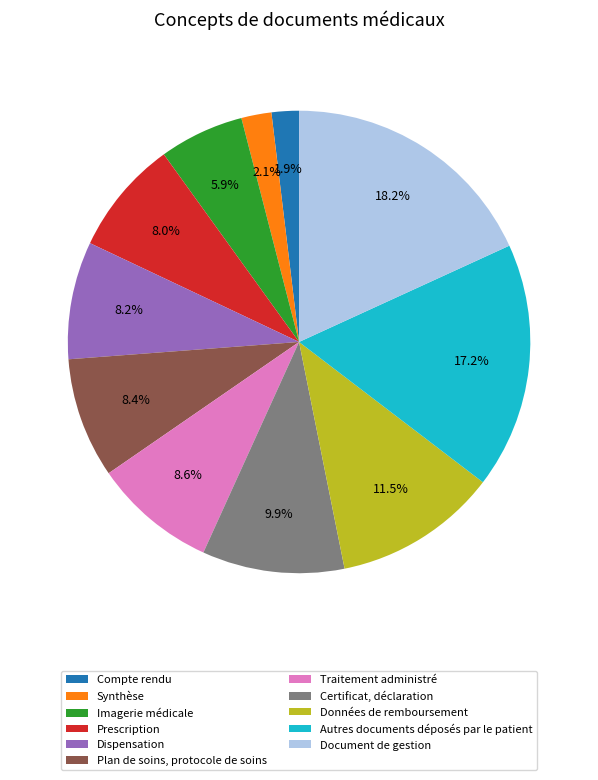

Approximately how many times larger is the value at Dispensation compared to Synthèse?

3.9